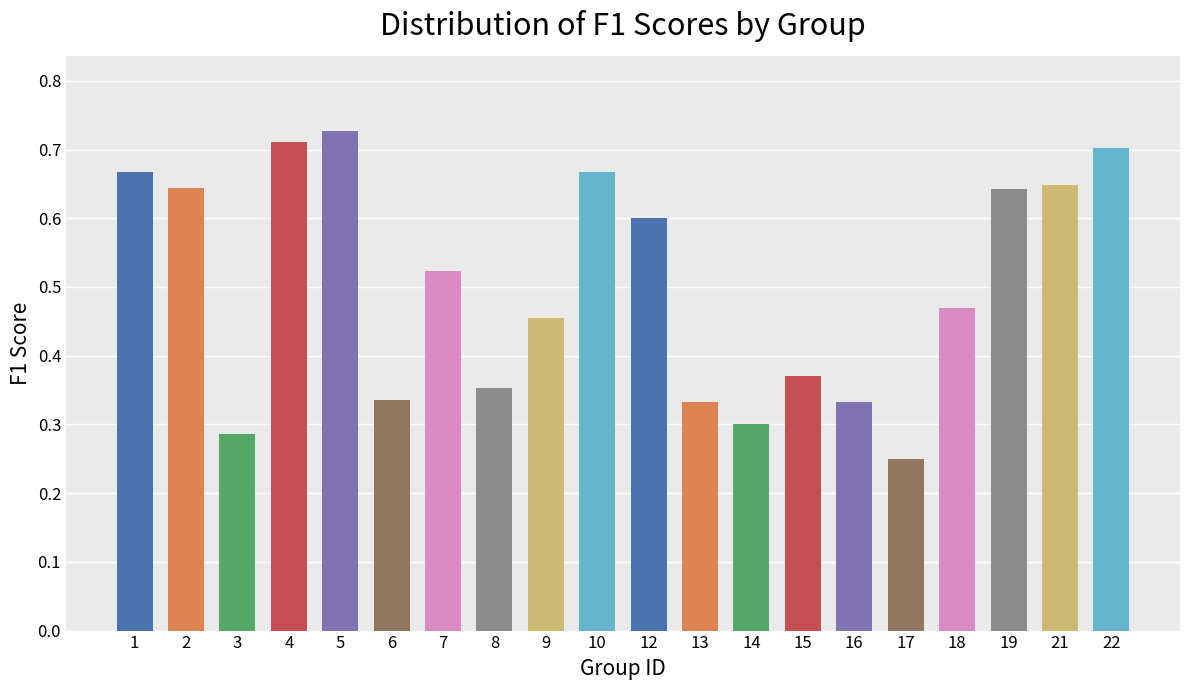

Which has a higher value, 15 or 16?

15